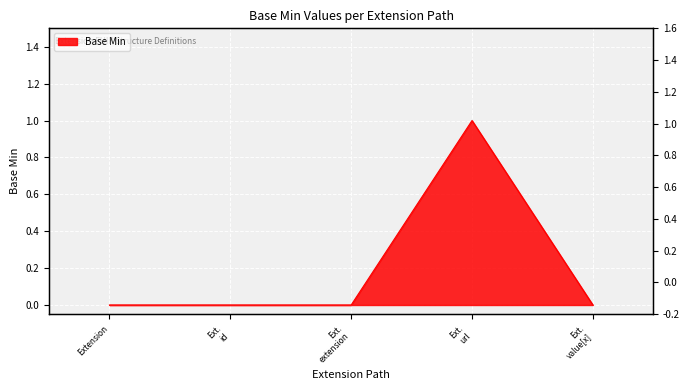

How many distinct data groups are displayed?

1